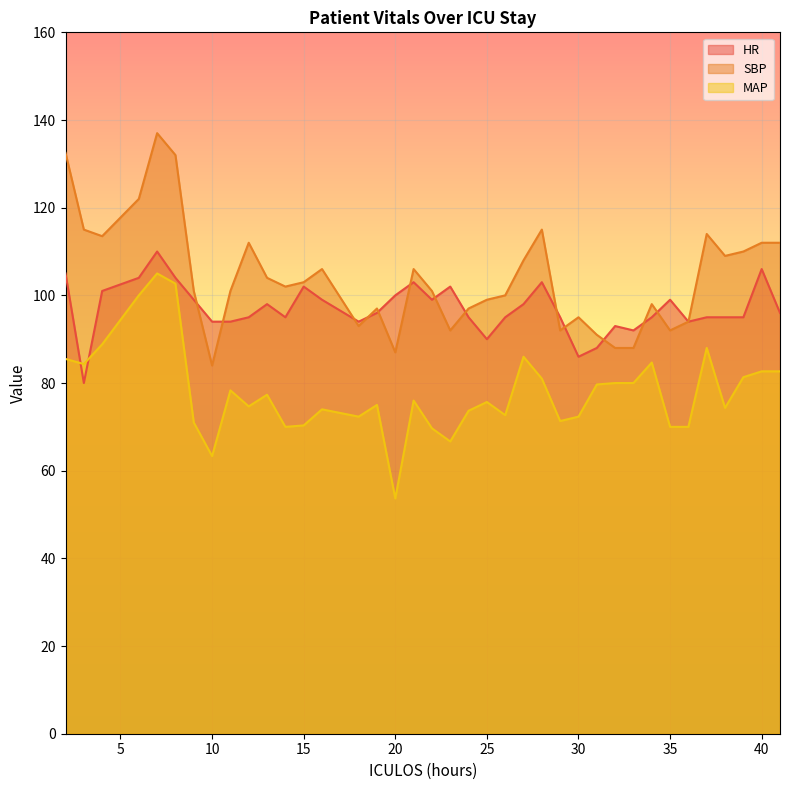

What is the value of the SBP point at the 35th from the left?

109.0